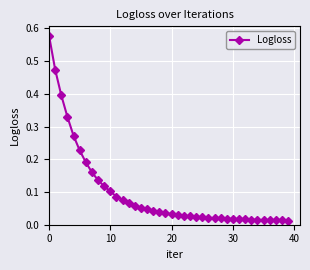

How many distinct data groups are displayed?

1